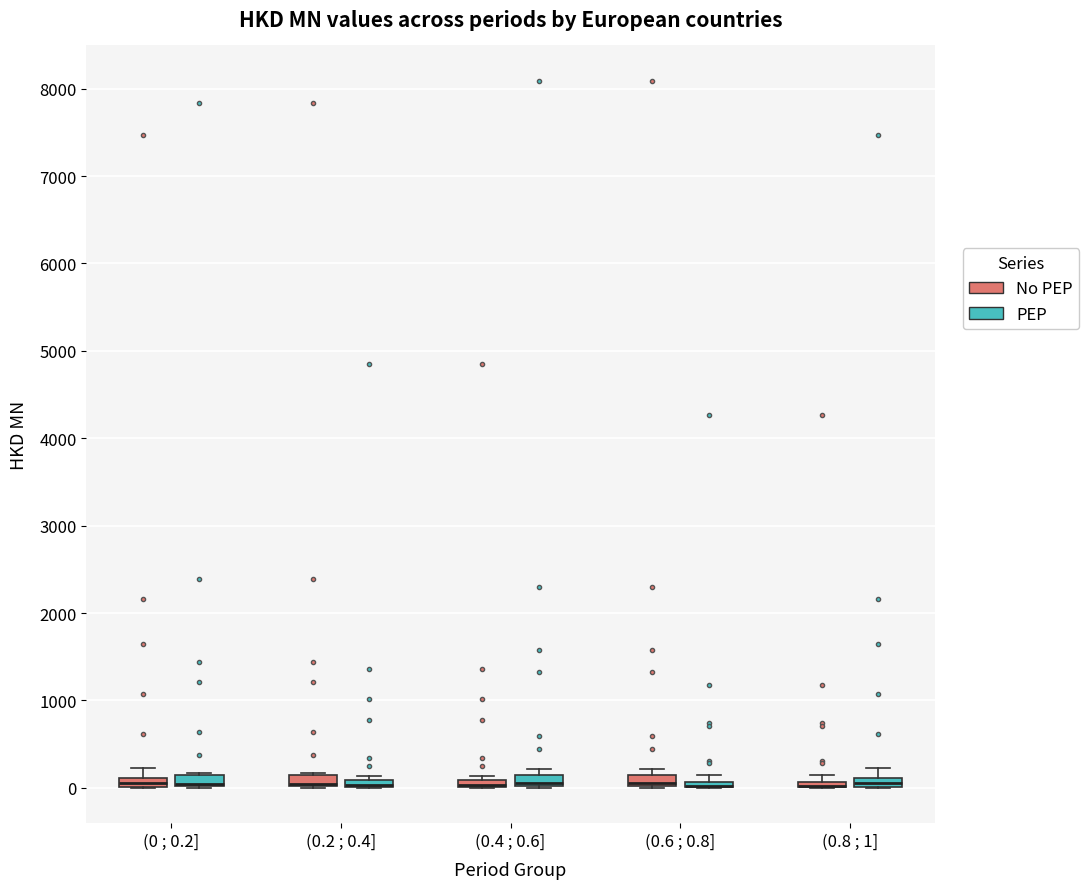

Where is the upper edge of the box for (0.8 ; 1] (No PEP) on the y-axis? The values are not printed on the chart, so give them approximately, as read against the axis.

100